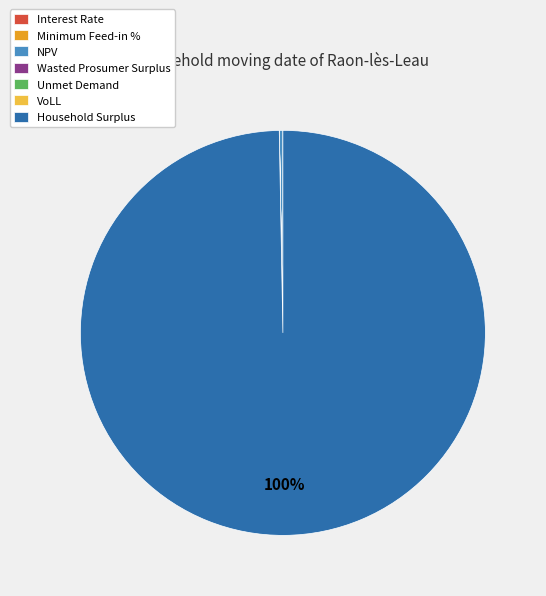

What is the majority slice?

Household Surplus